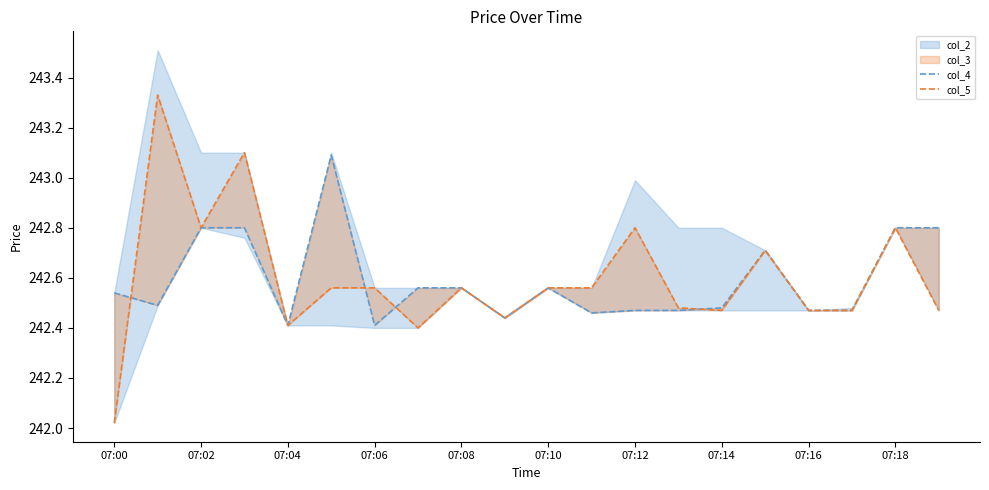

What is the average value of the col_5 series?

242.6